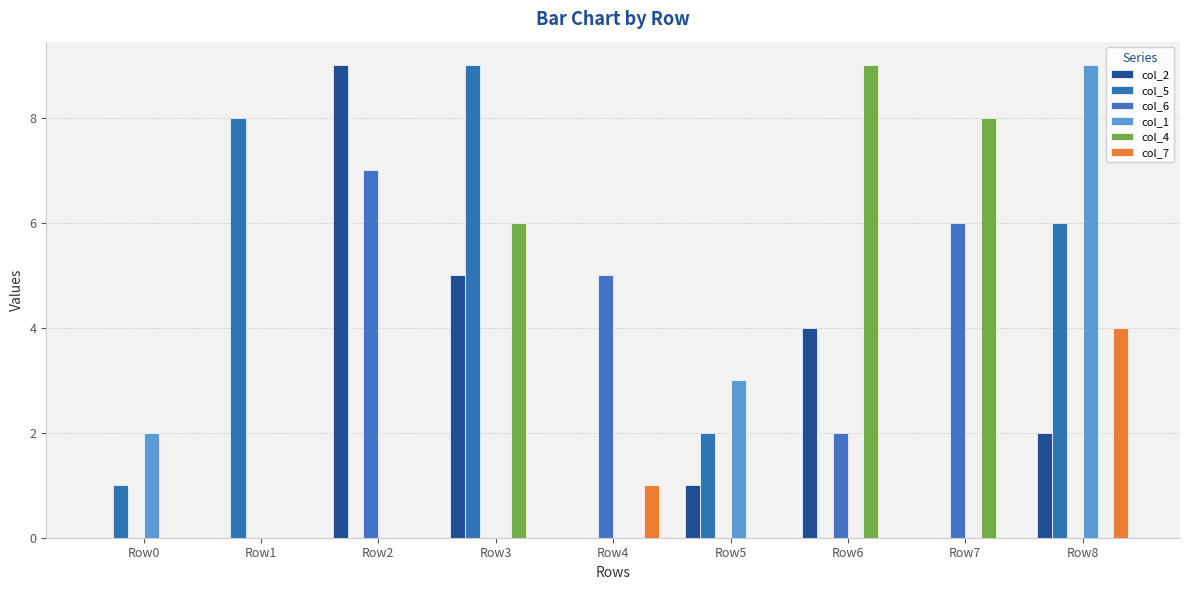

Rank the series at Row0 from highest to lowest value.

col_1, col_5, col_2, col_6, col_4, col_7